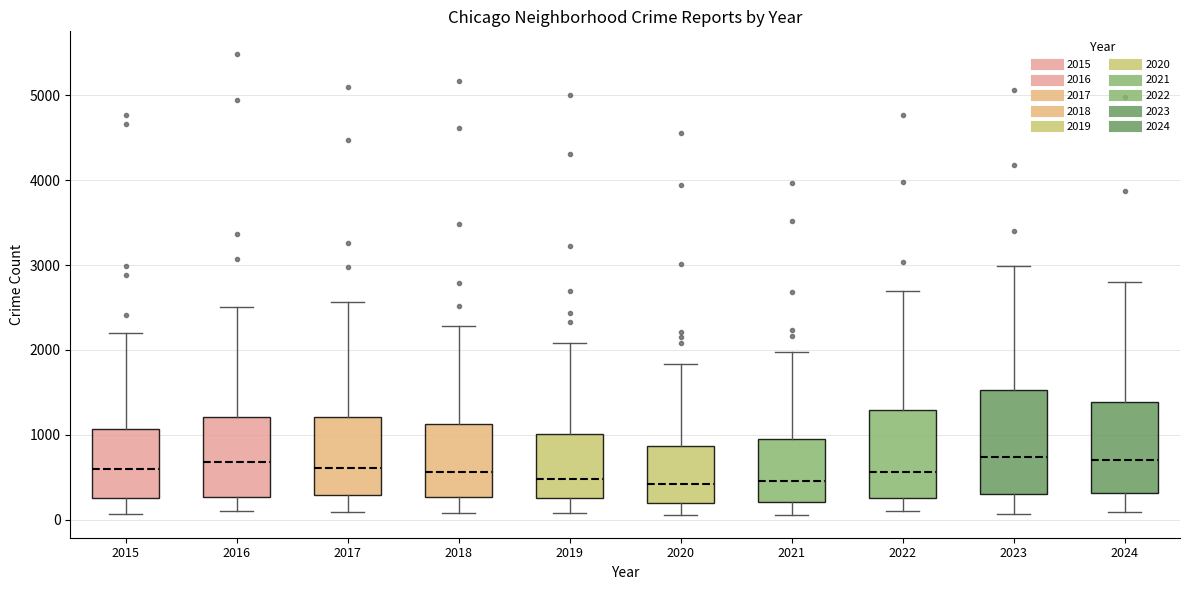

Reading left to right, read every box against the y-axis: the position of its median line, the range the box covers, and the ends of its whiskers. The values are not printed on the chart, so give them approximately, as read against the axis.

2015: median 600, box 300 to 1100, whiskers 100 to 2200
2016: median 700, box 300 to 1200, whiskers 100 to 2500
2017: median 600, box 300 to 1200, whiskers 100 to 2600
2018: median 600, box 300 to 1100, whiskers 100 to 2300
2019: median 500, box 300 to 1000, whiskers 100 to 2100
2020: median 400, box 200 to 900, whiskers 100 to 1800
2021: median 500, box 200 to 900, whiskers 100 to 2000
2022: median 600, box 300 to 1300, whiskers 100 to 2700
2023: median 700, box 300 to 1500, whiskers 100 to 3000
2024: median 700, box 300 to 1400, whiskers 100 to 2800